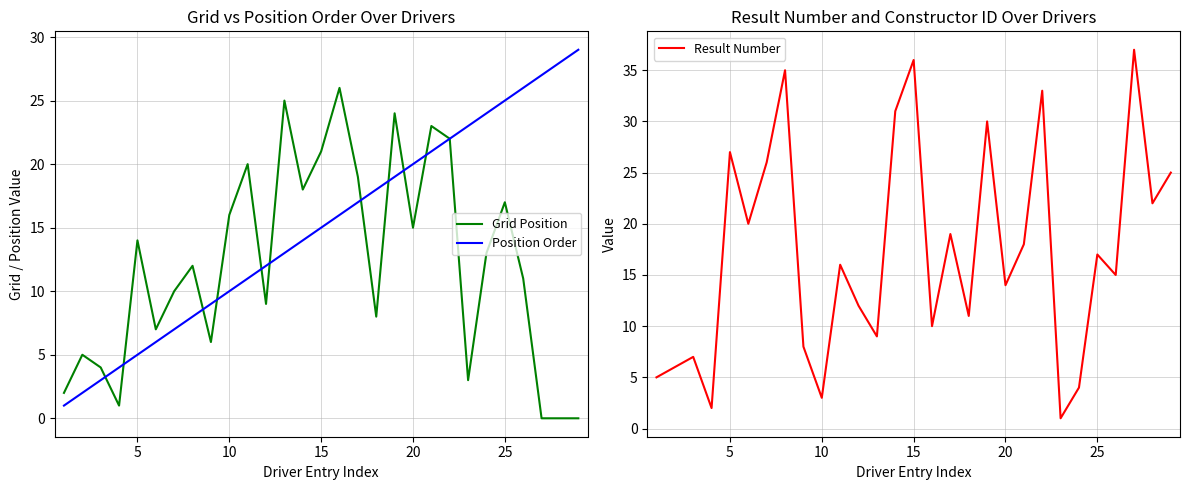

What is the highest value of the Position Order series?

29